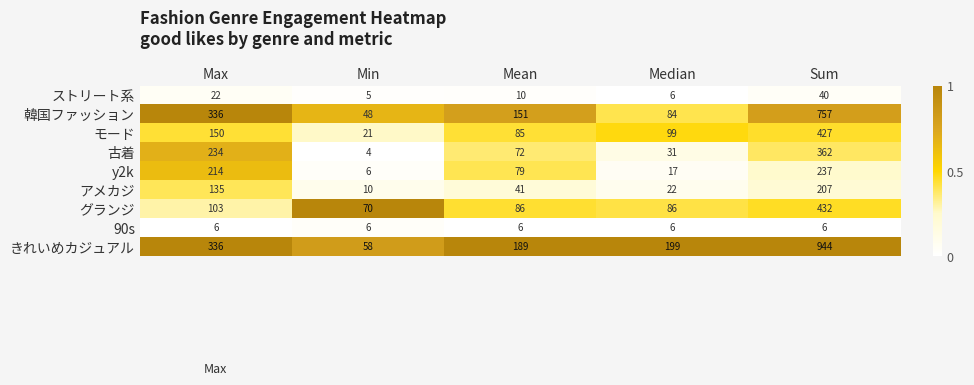

True or false: y2k has a value of 1 at Min.

False